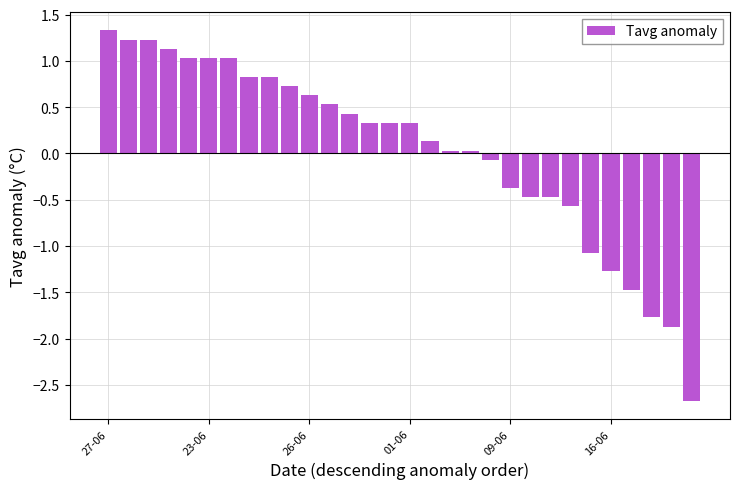

What is the difference between the maximum and minimum values?

4.0